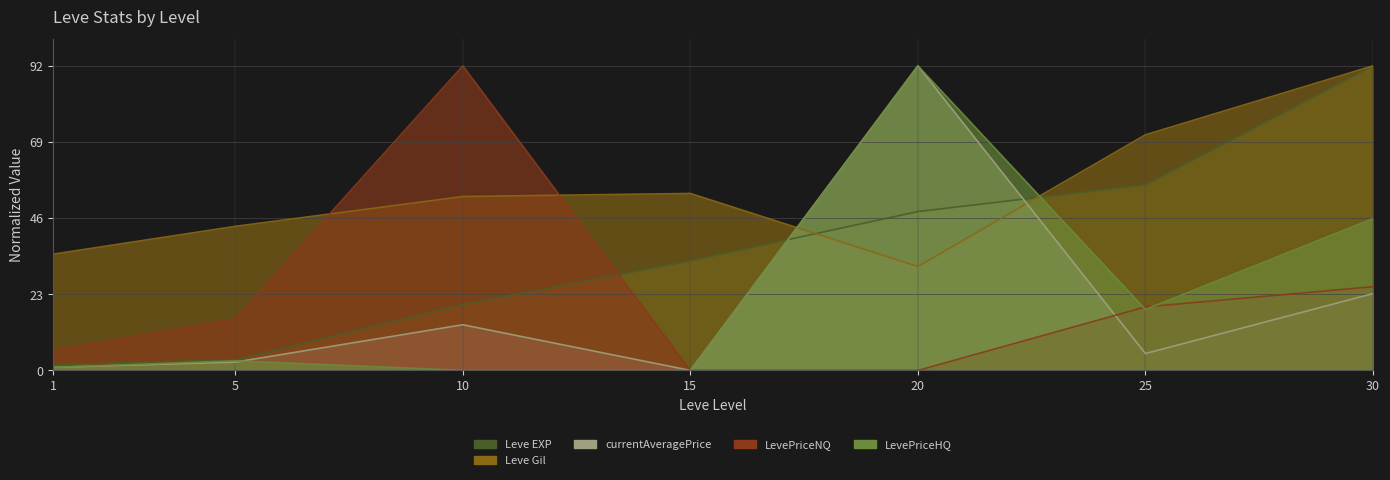

How many intersections are there between currentAveragePrice and LevePriceNQ?

1